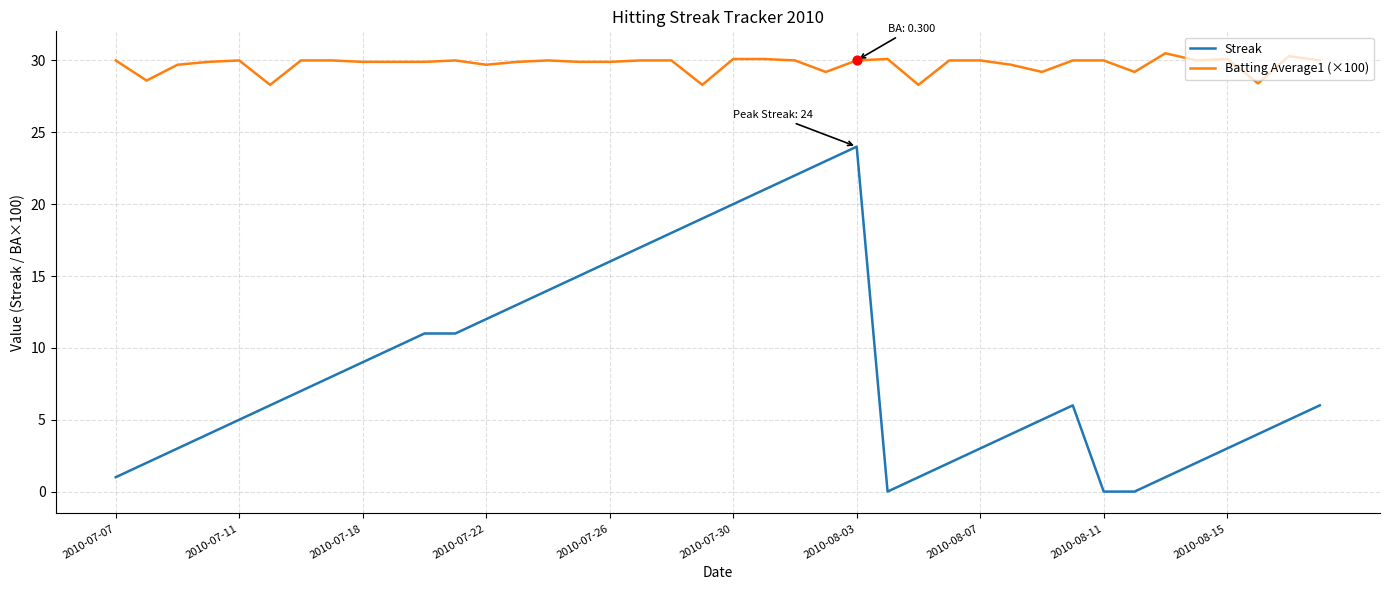

What are all the series names shown in the legend?

Streak, Batting Average1 (×100)